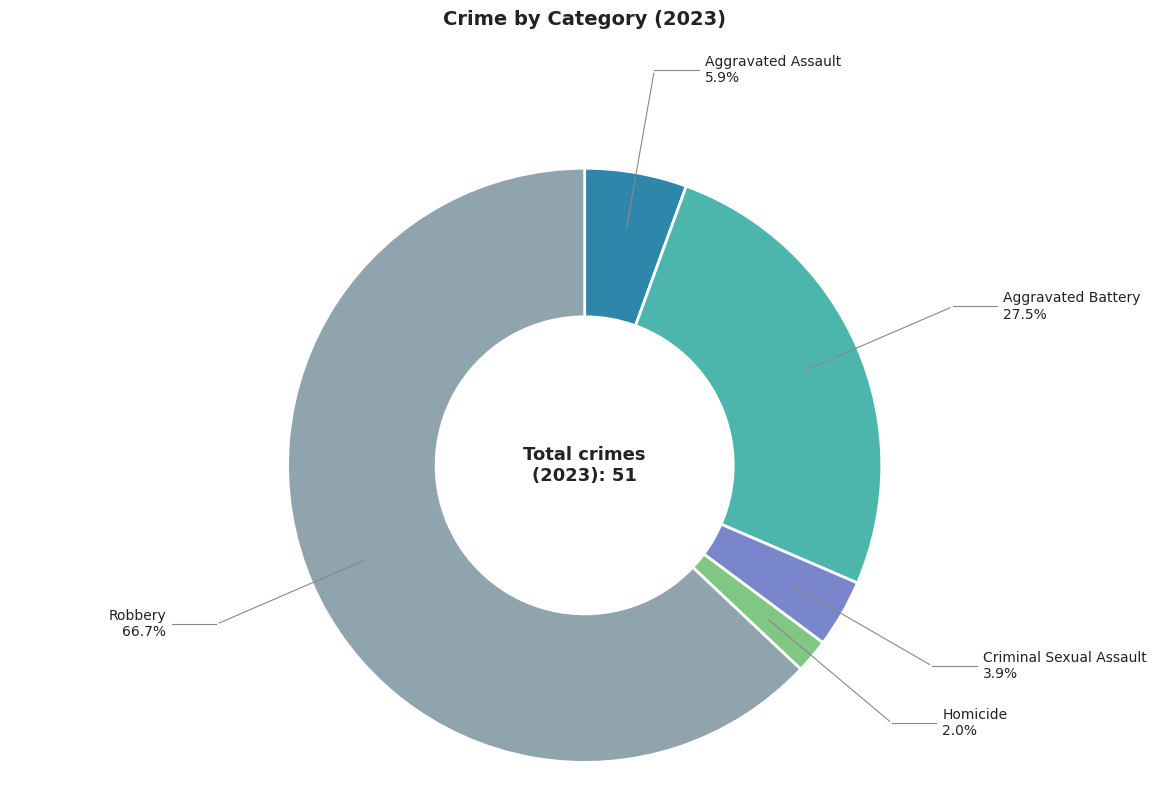

Does any single category account for the majority?

Yes